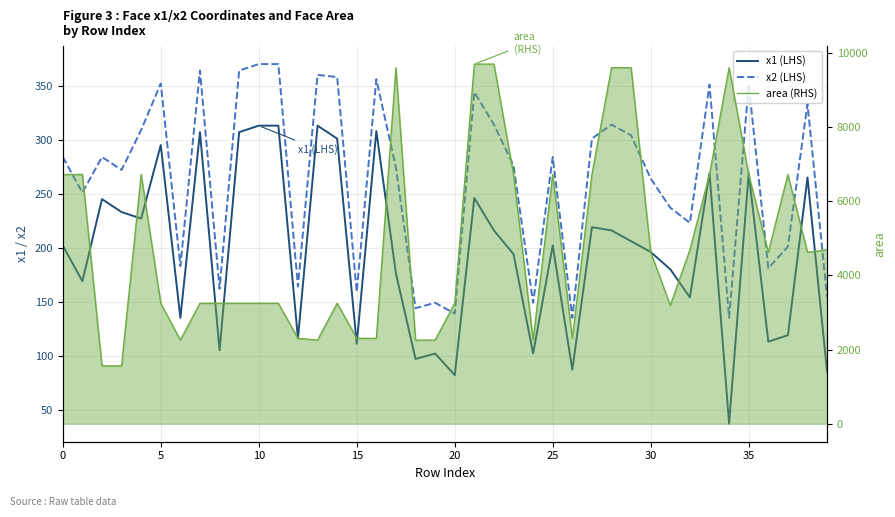

How many values in the x1 (LHS) series are below 202?

19